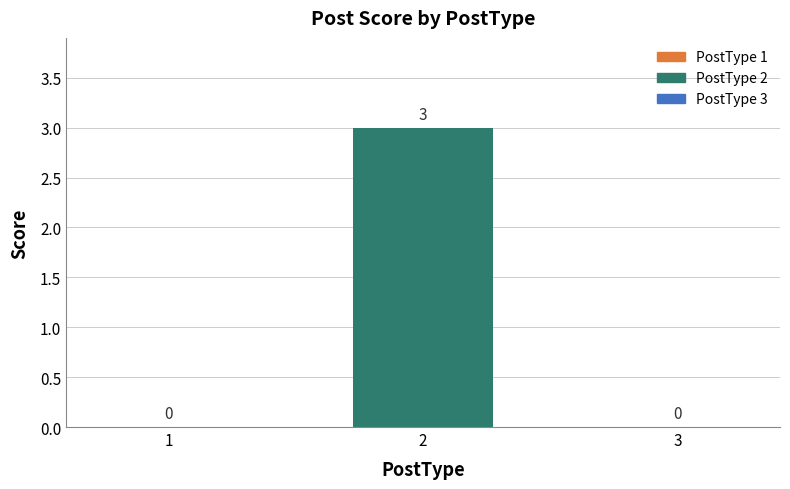

Which has a higher value, 1 or 2?

2